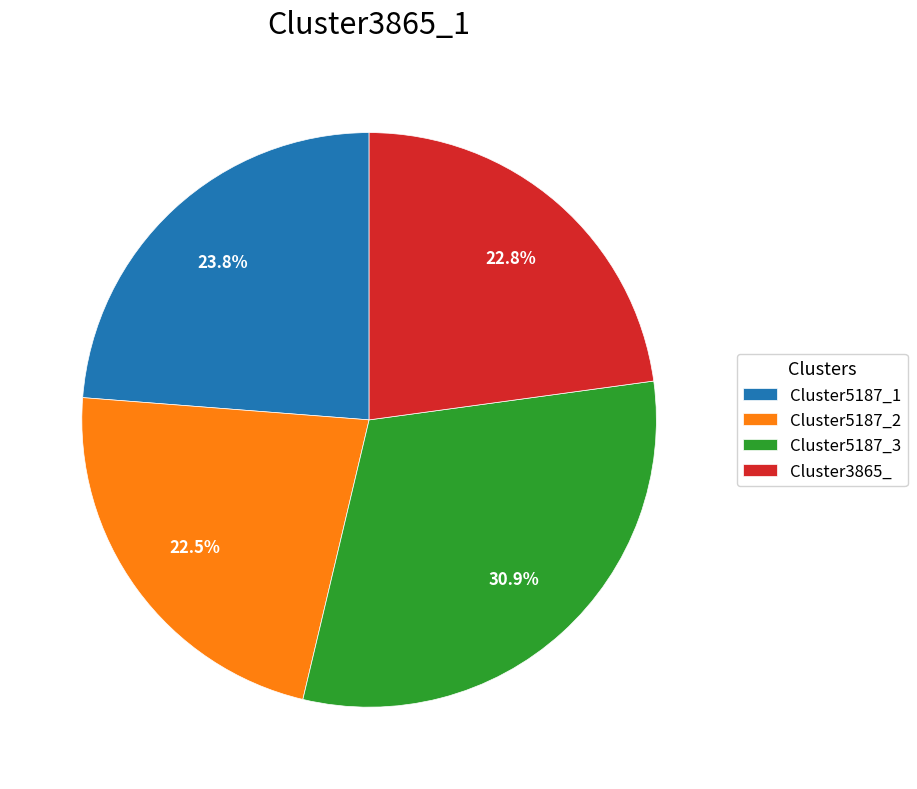

Is Cluster3865_ the majority of the pie?

No